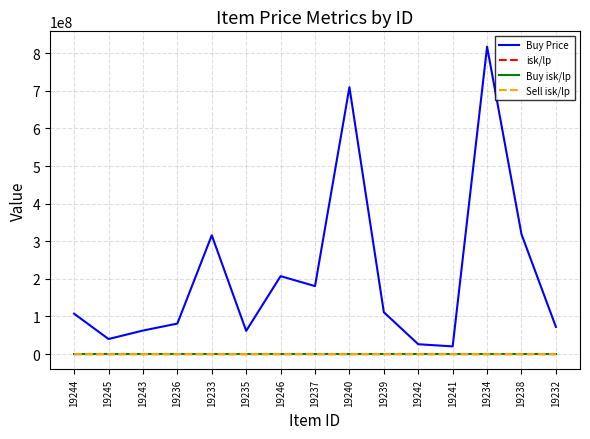

True or false: isk/lp and Buy Price intersect in this chart.

False